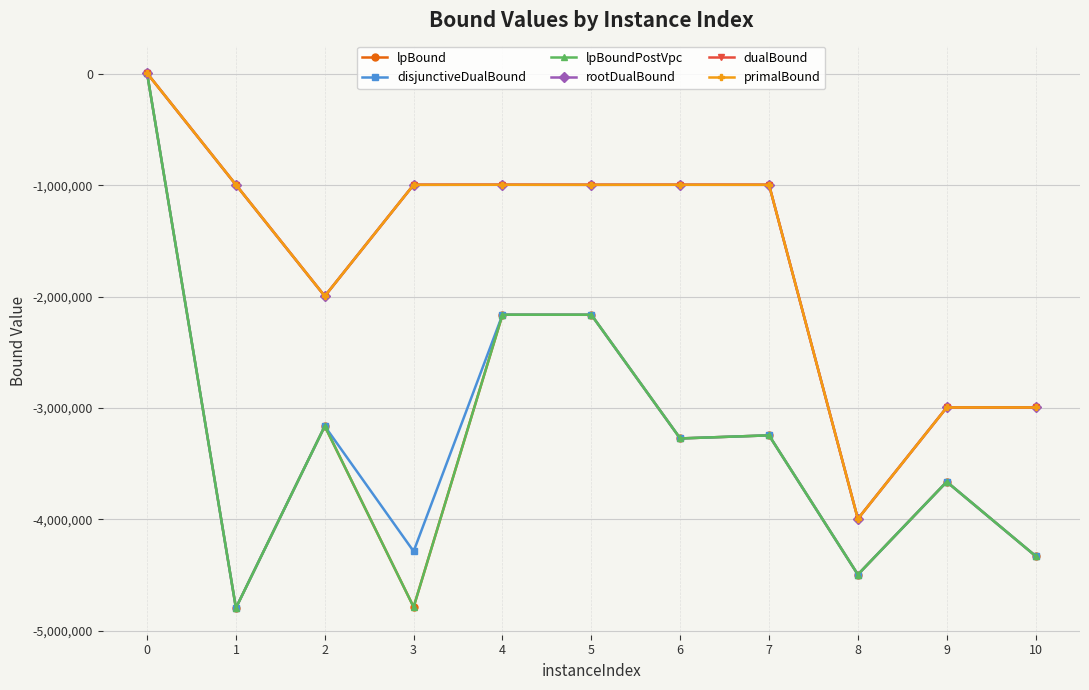

Does the chart have visible grid lines?

Yes